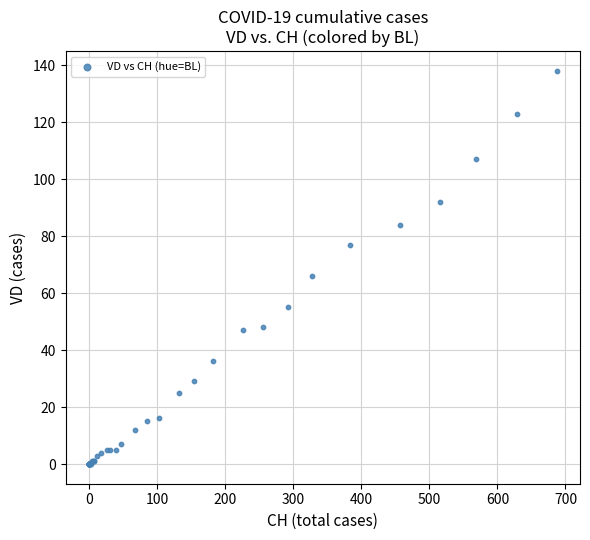

What Y value in the scatter plot is closest to 69?

66